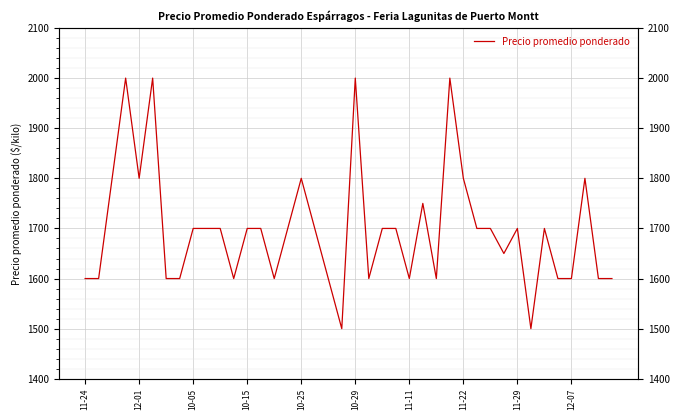

Which has a higher value, 11 or 34?

34